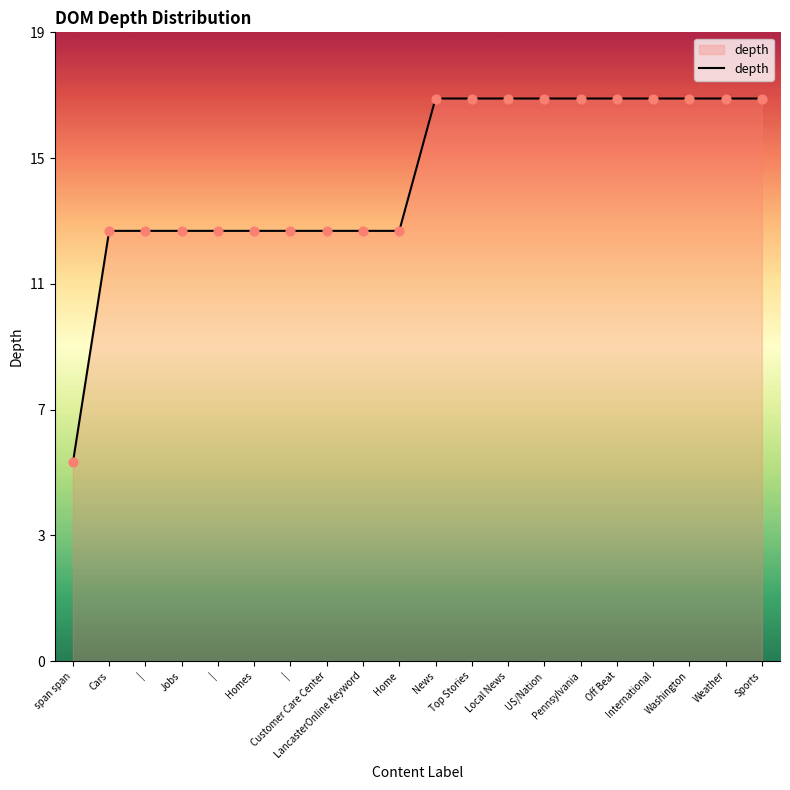

Is this an area chart (filled region under the line)?

Yes